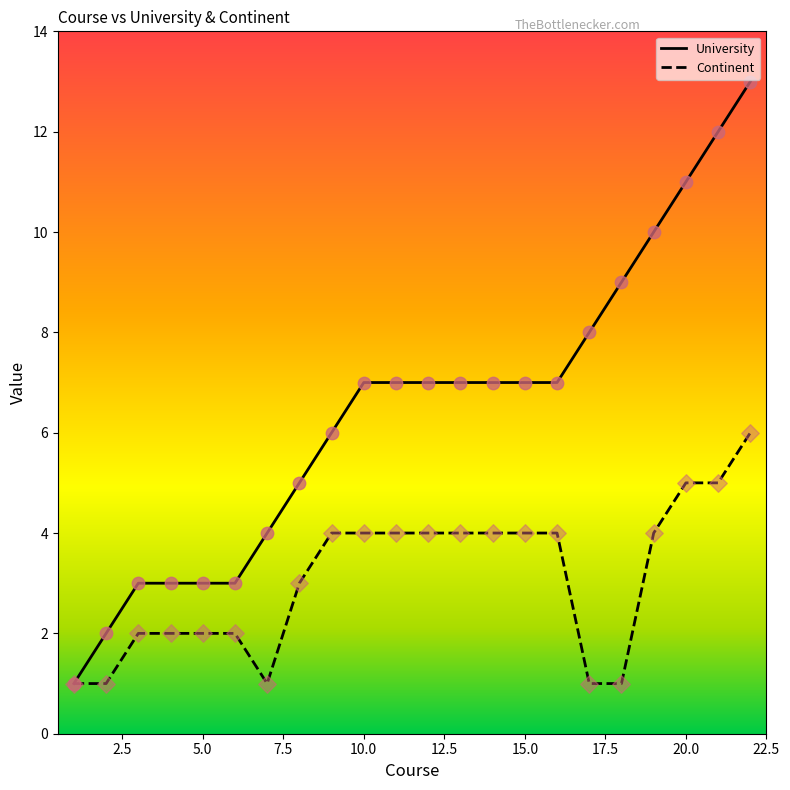

Which series has the largest total across all categories?

University